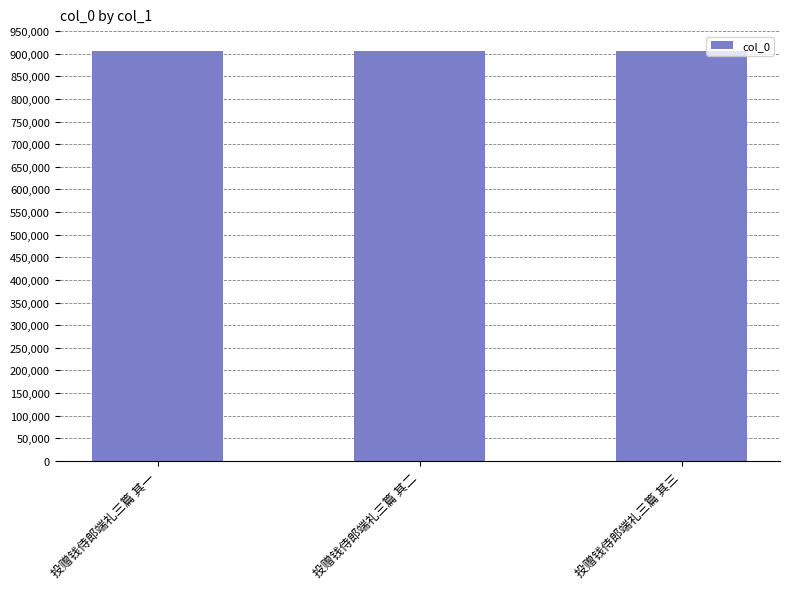

Count the number of categories in the chart.

3